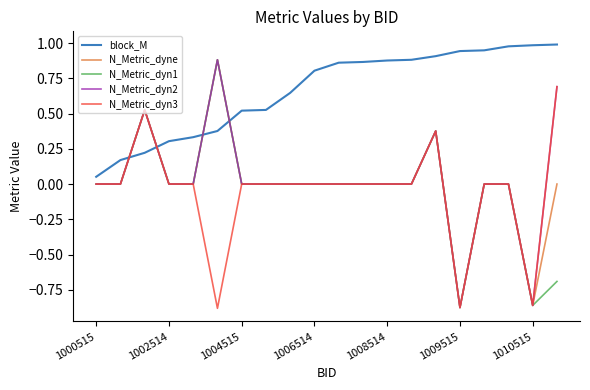

What is the difference between the maximum and minimum values in the N_Metric_dyne series?

1.8